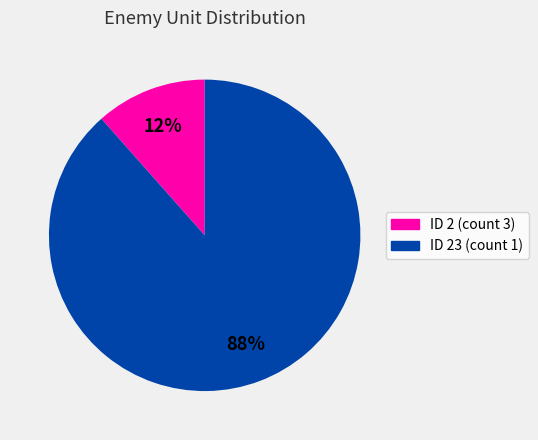

Which slice is the smallest?

ID 2 (count 3)